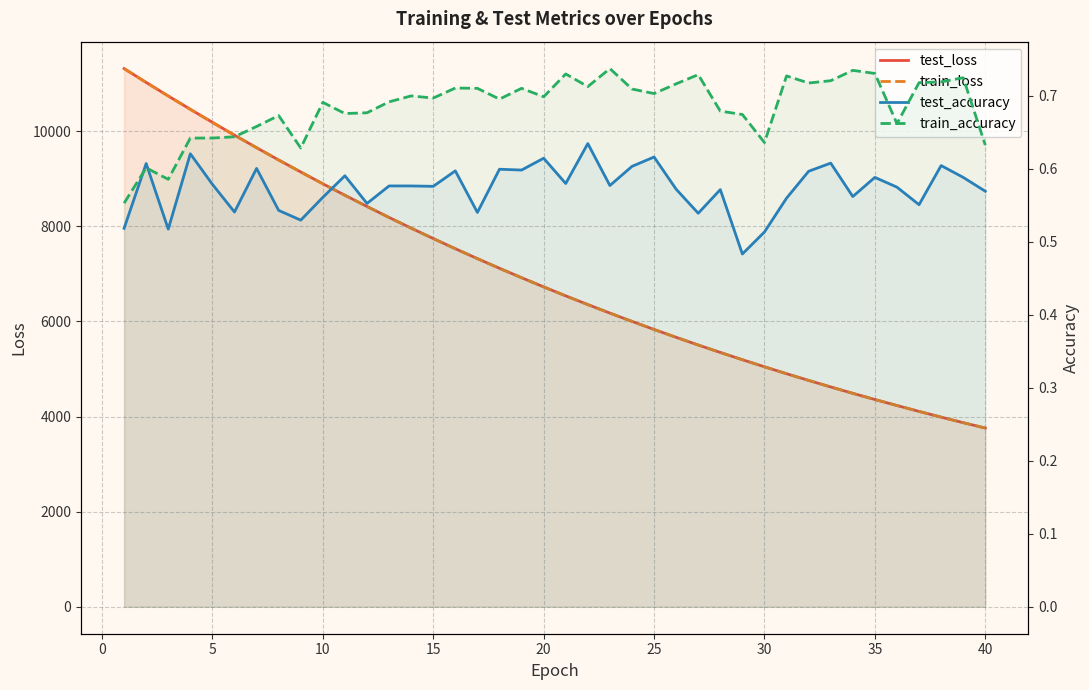

In train_accuracy, how many points are higher than both neighbors (excluding endpoints)?

12